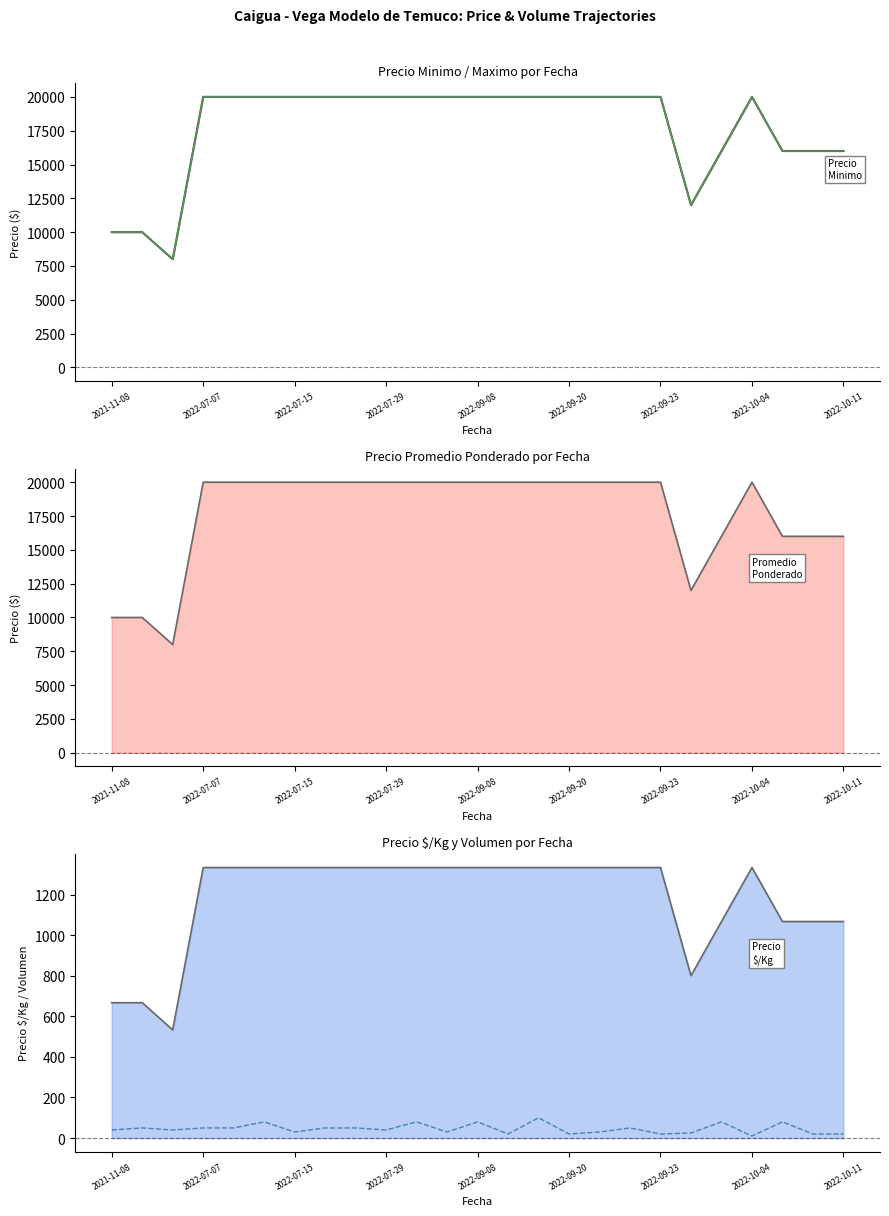

Does the chart have visible grid lines?

No